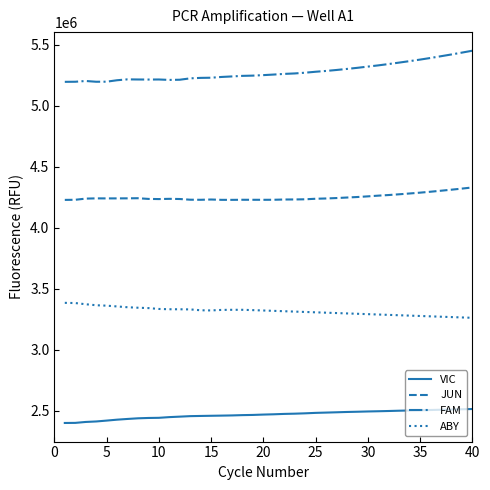

Which series has the largest range (max minus min)?

FAM